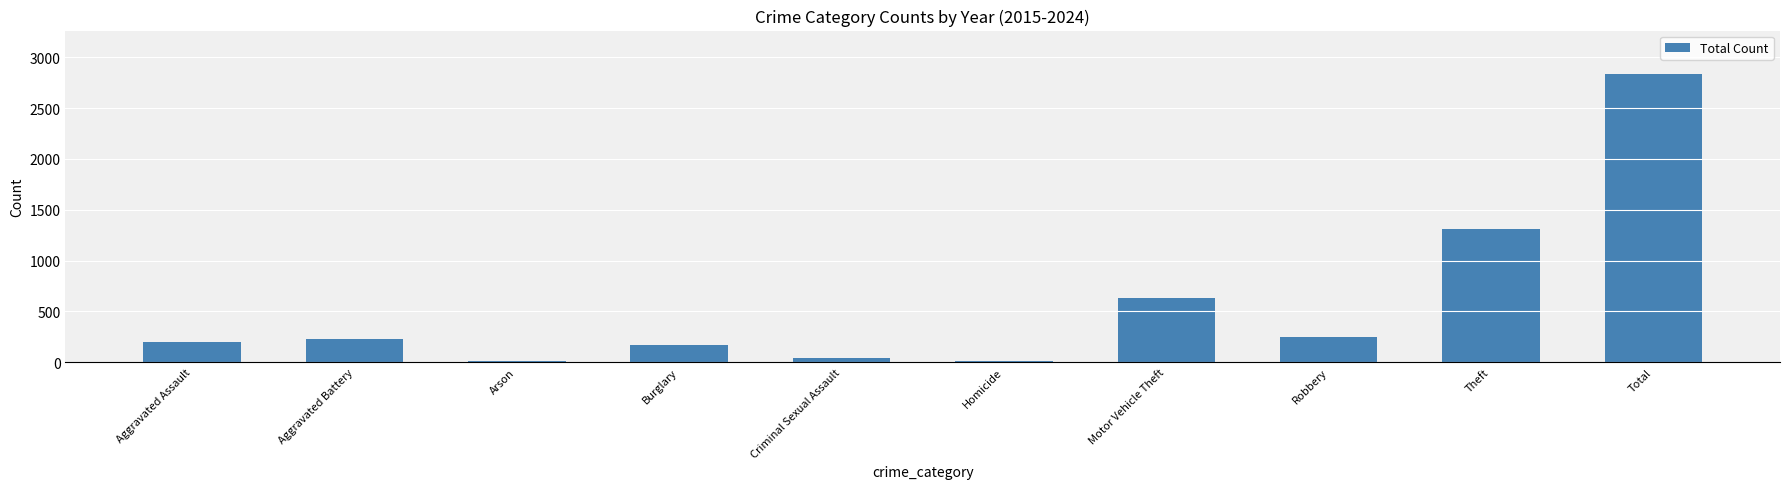

What is the ratio of the value at Criminal Sexual Assault to the value at Arson?

5.4